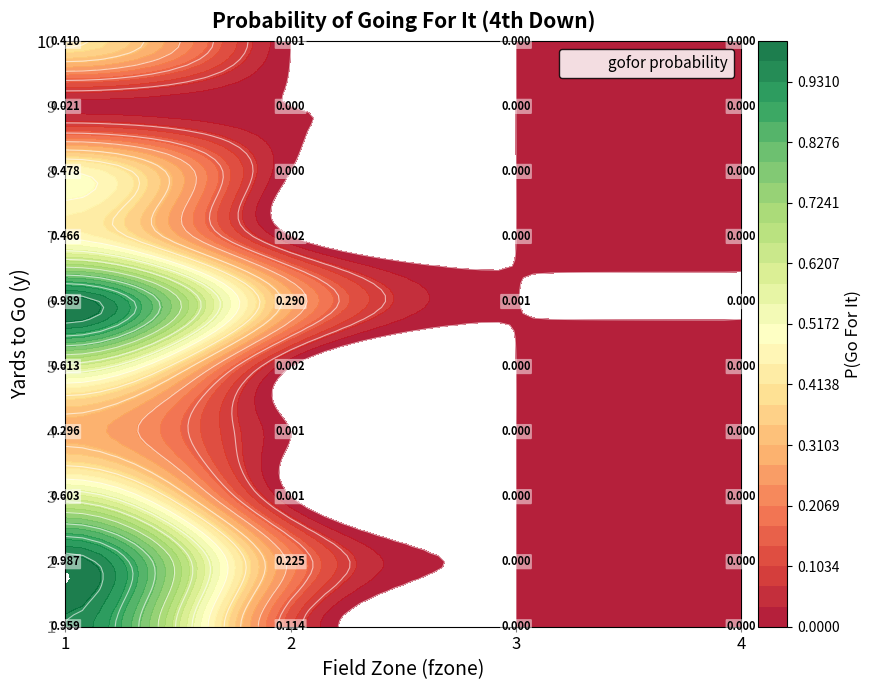

What is the average value of the 7 series?

0.1